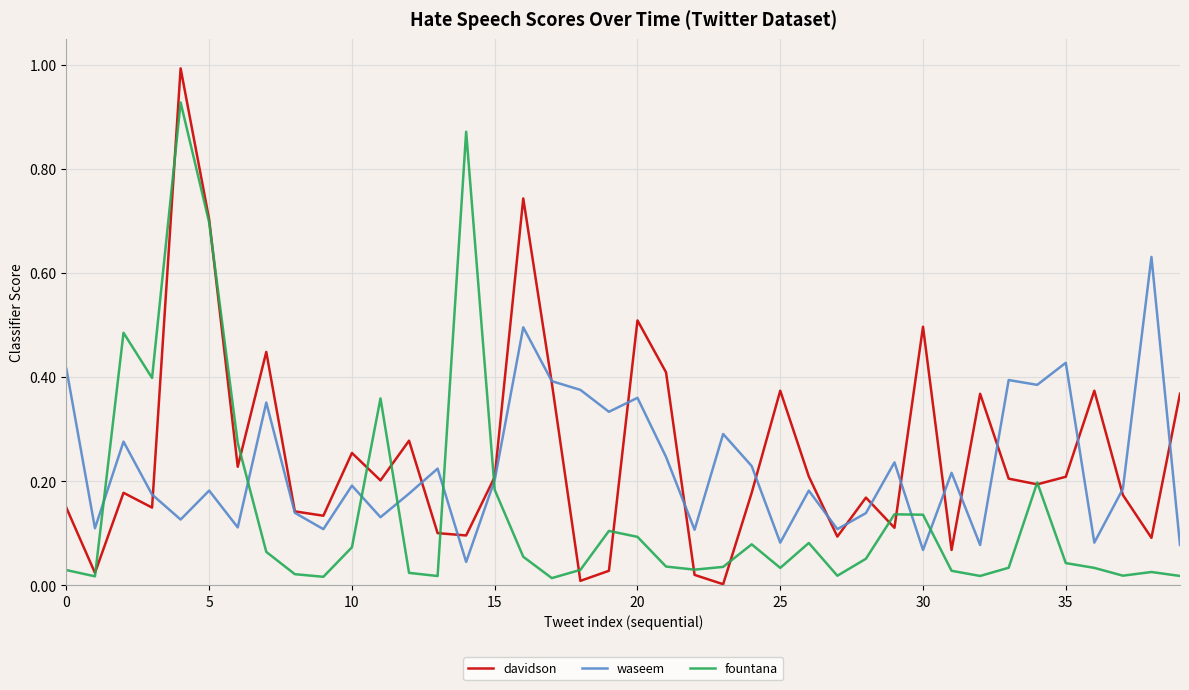

List the series in order of their peak value, highest first.

davidson, fountana, waseem